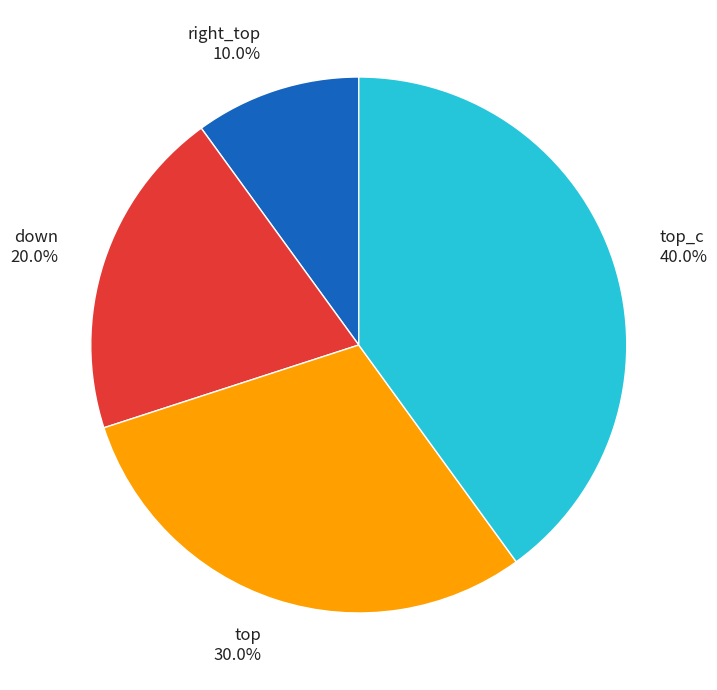

How many segments does this pie chart have?

4